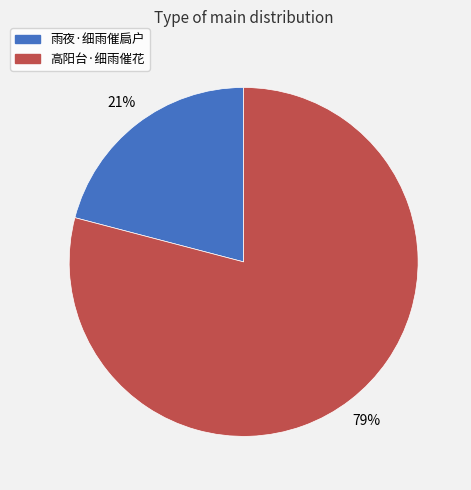

To the nearest percent, what is the average slice percentage?

50%